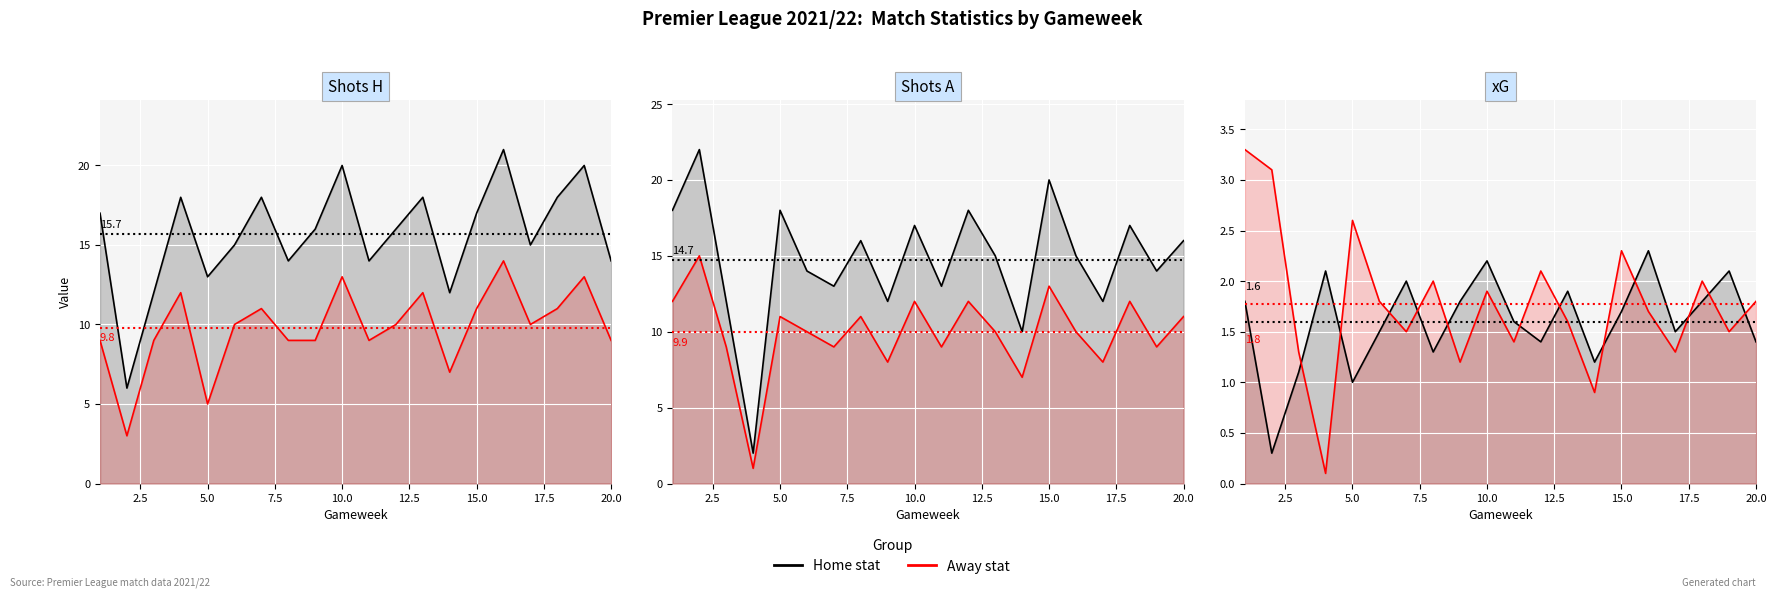

The value of xG A line at 15 is 2.3. True or false?

False